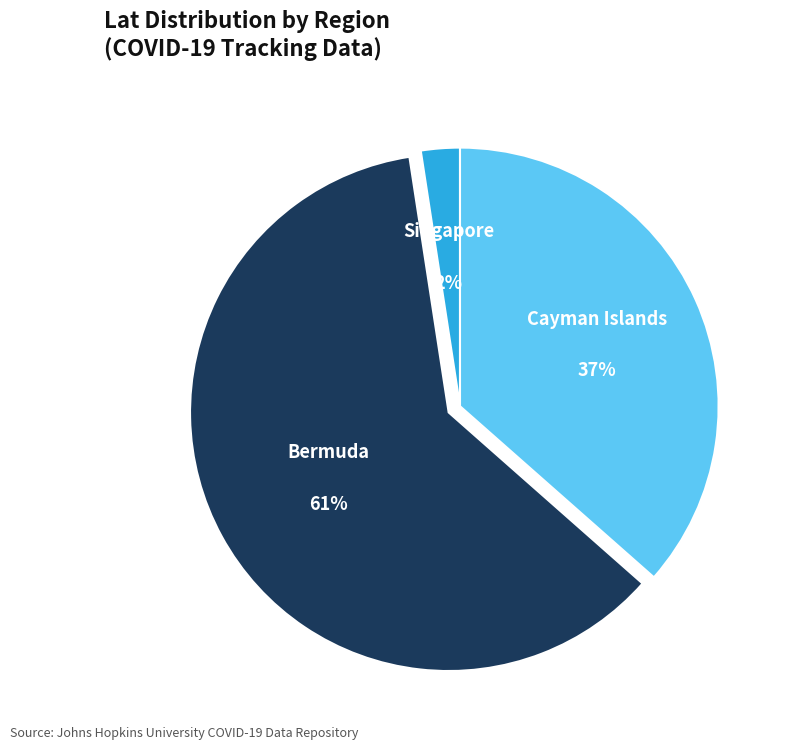

Between Bermuda and Cayman Islands, which is larger?

Bermuda